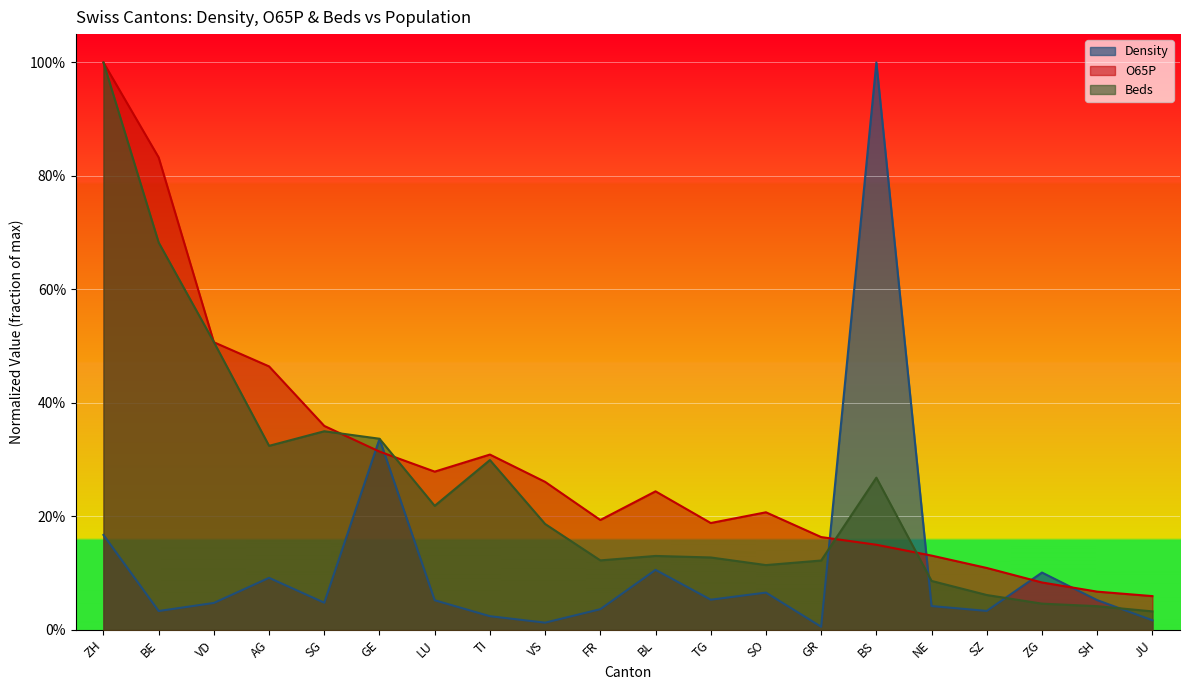

How many distinct data groups are displayed?

3